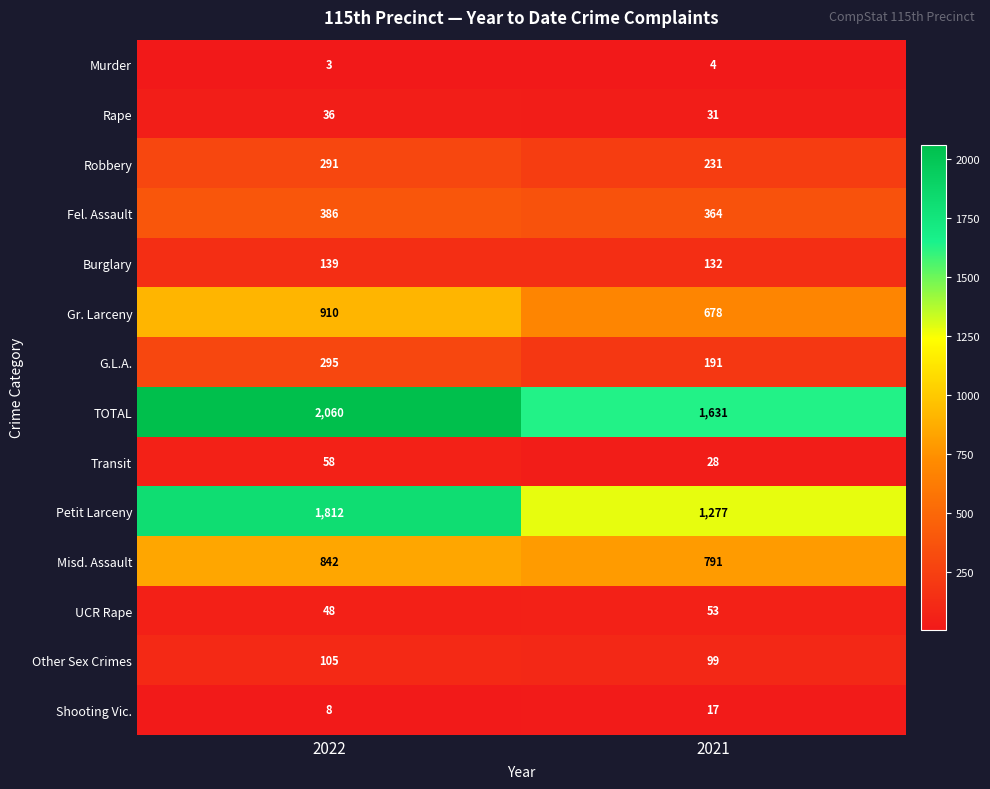

Rank the series by their maximum value, from highest to lowest.

TOTAL, Petit Larceny, Gr. Larceny, Misd. Assault, Fel. Assault, G.L.A., Robbery, Burglary, Other Sex Crimes, Transit, UCR Rape, Rape, Shooting Vic., Murder